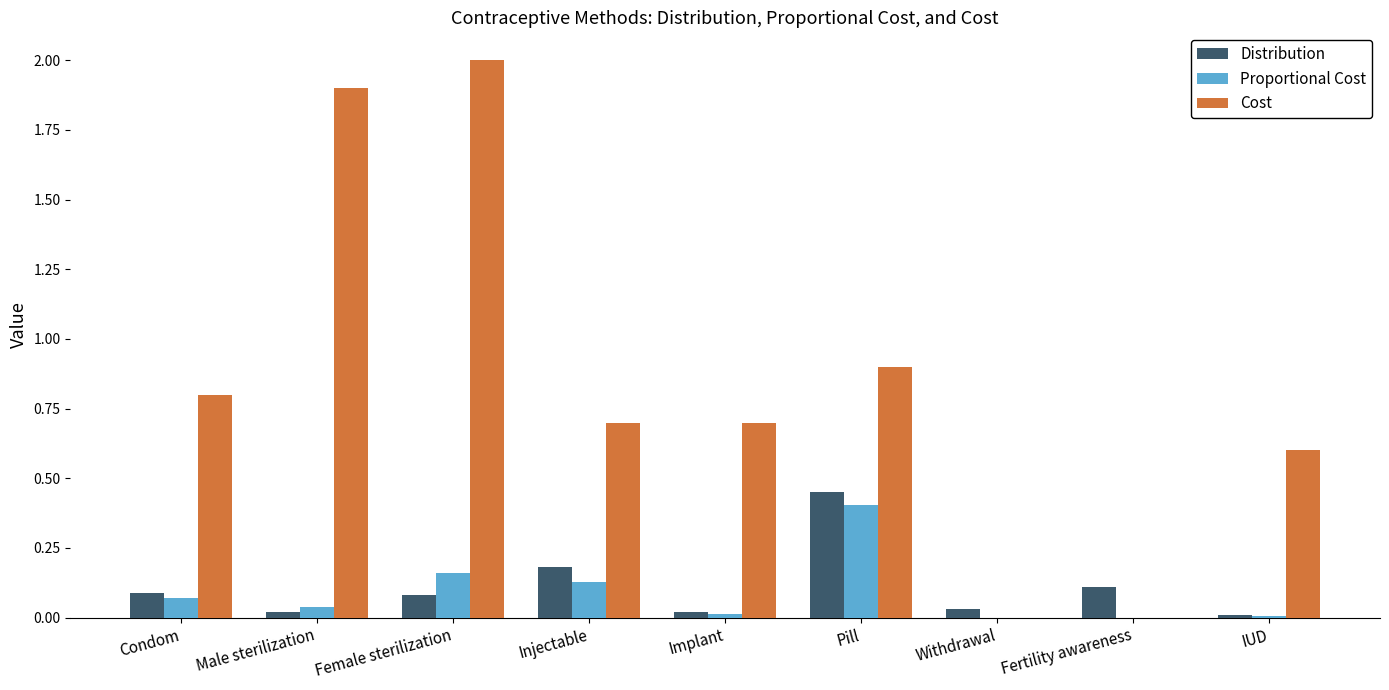

Which series changed the most between Male sterilization and Implant?

Cost